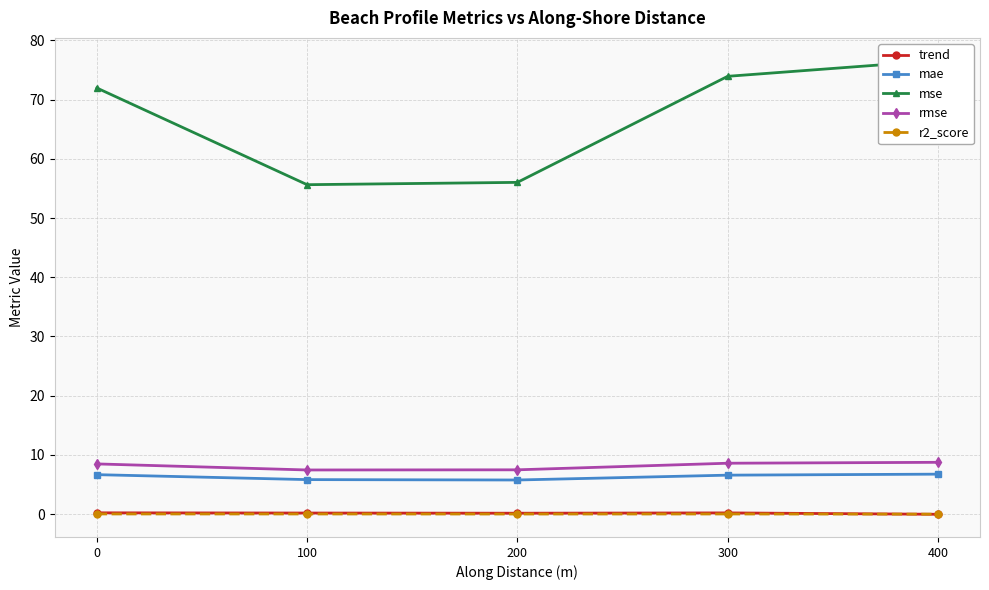

At 300, list the series in order from smallest to largest.

r2_score, trend, mae, rmse, mse